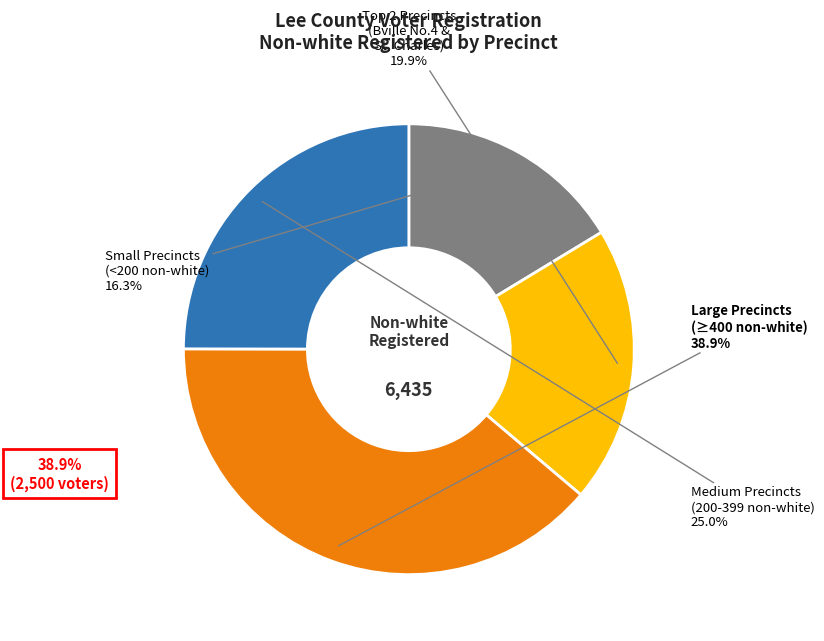

What portion of the pie excludes Medium Precincts (200-399 non-white)?

75.0%